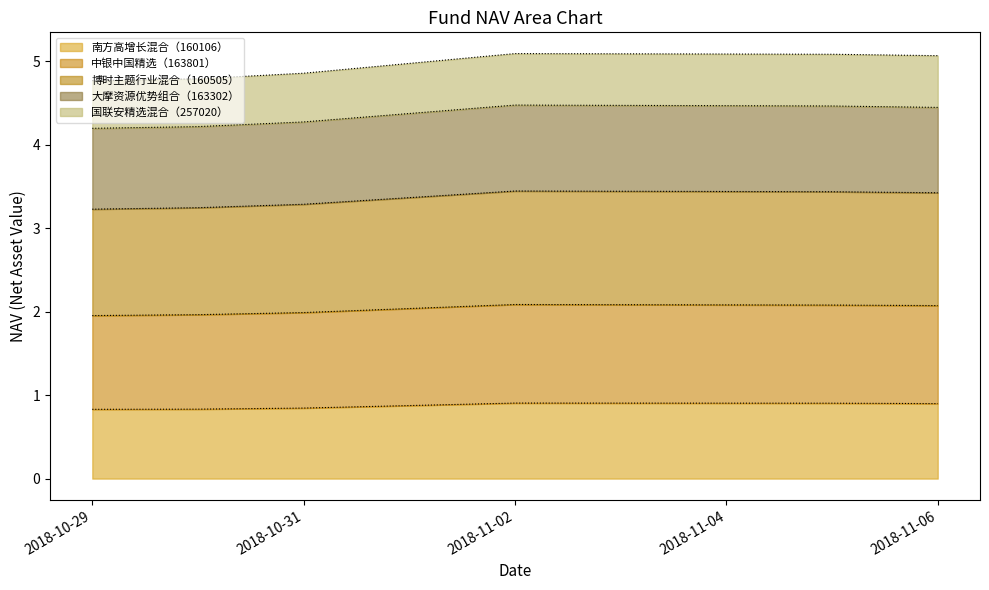

At which category is the sum across all series the highest?

2018-11-02